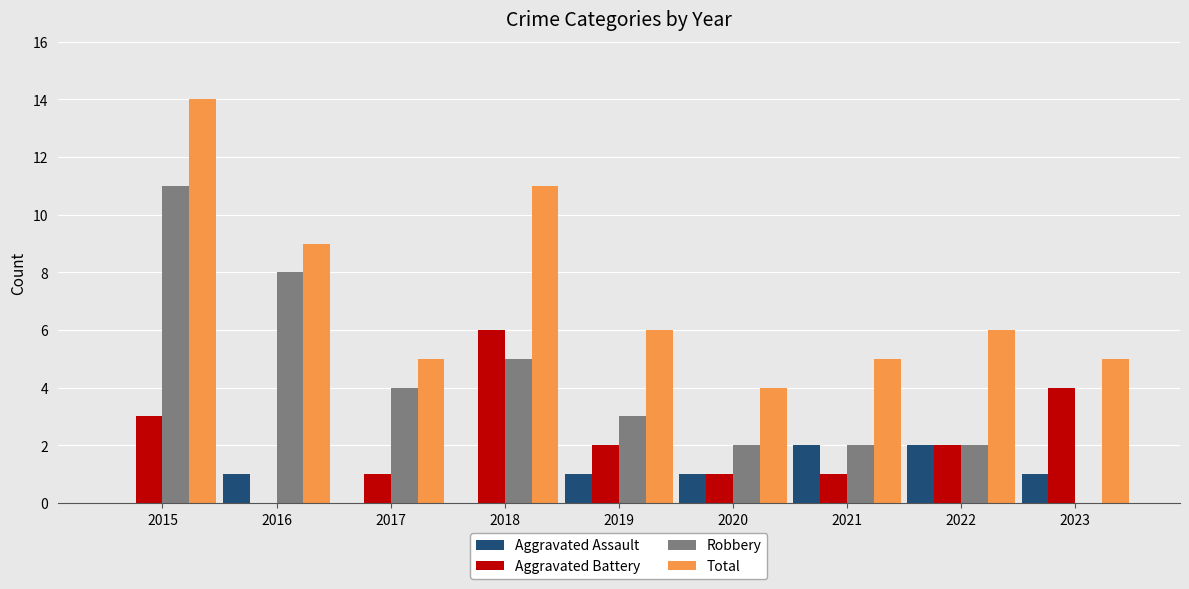

Where does the Robbery series first go above 3?

2015